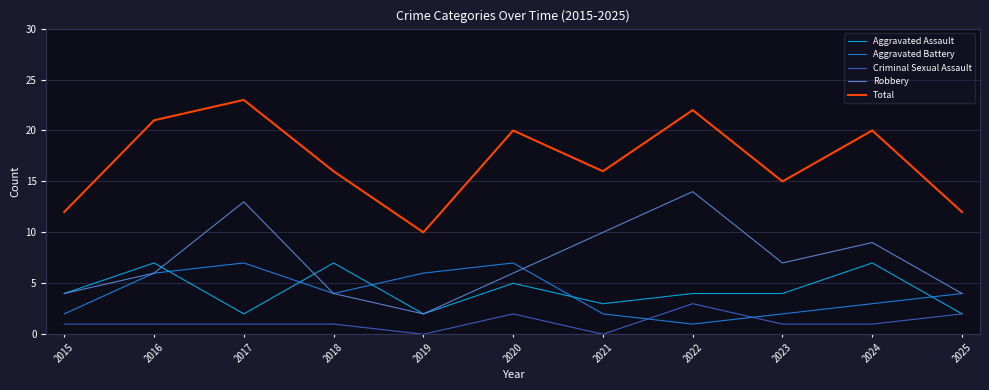

Is the value of Robbery at 2018 greater than the value of Criminal Sexual Assault at 2018?

Yes